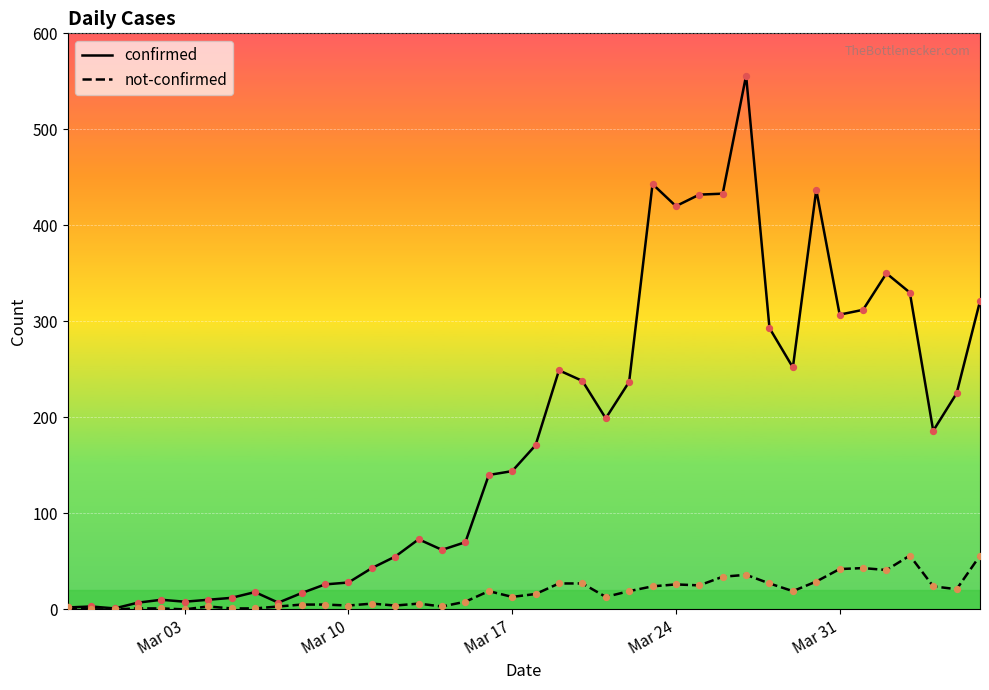

Which series has the widest spread of values?

confirmed